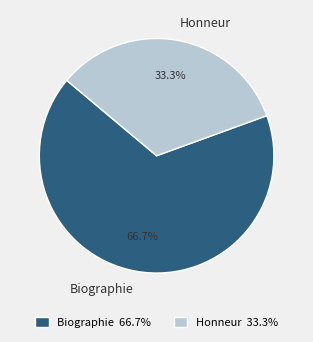

The Honneur slice represents 46% of the pie. True or false?

False